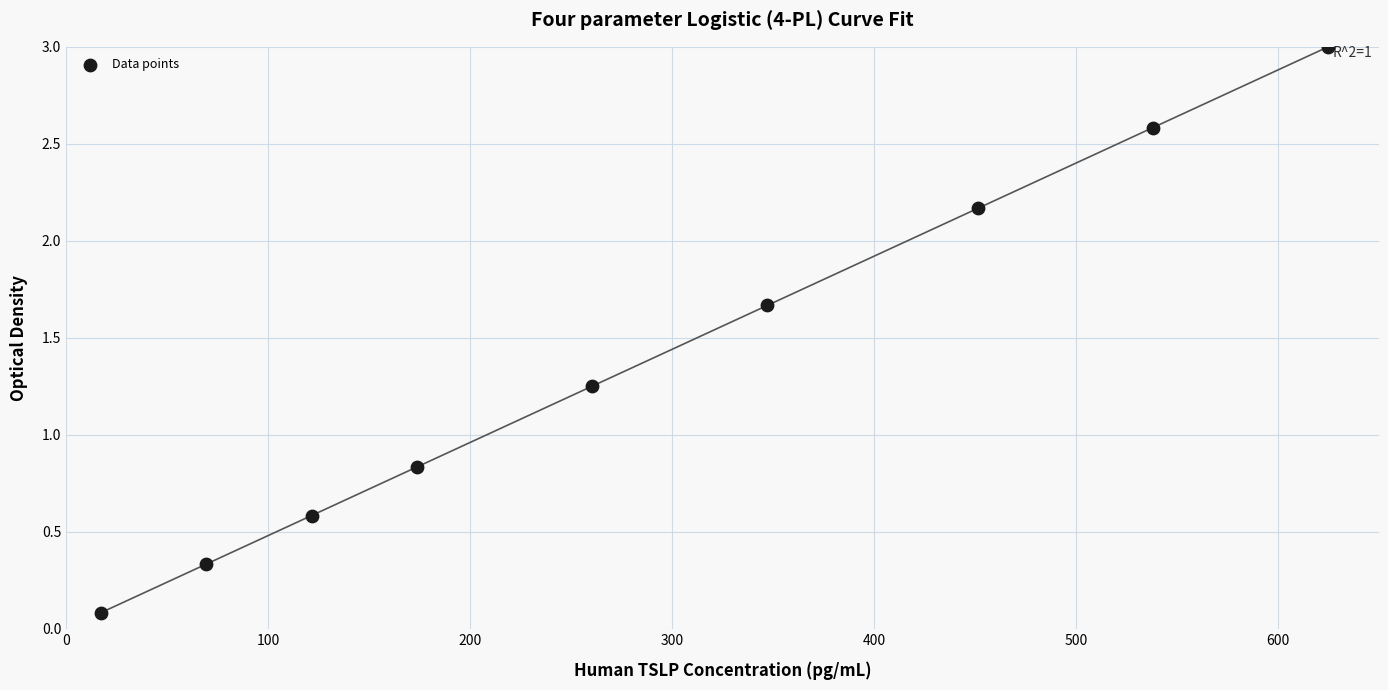

What is the average X value?

289.4